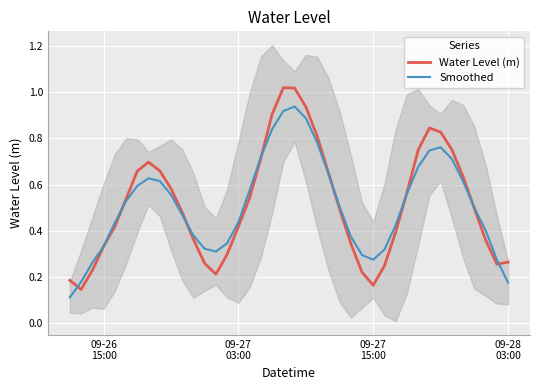

What is the smallest value displayed?

0.1